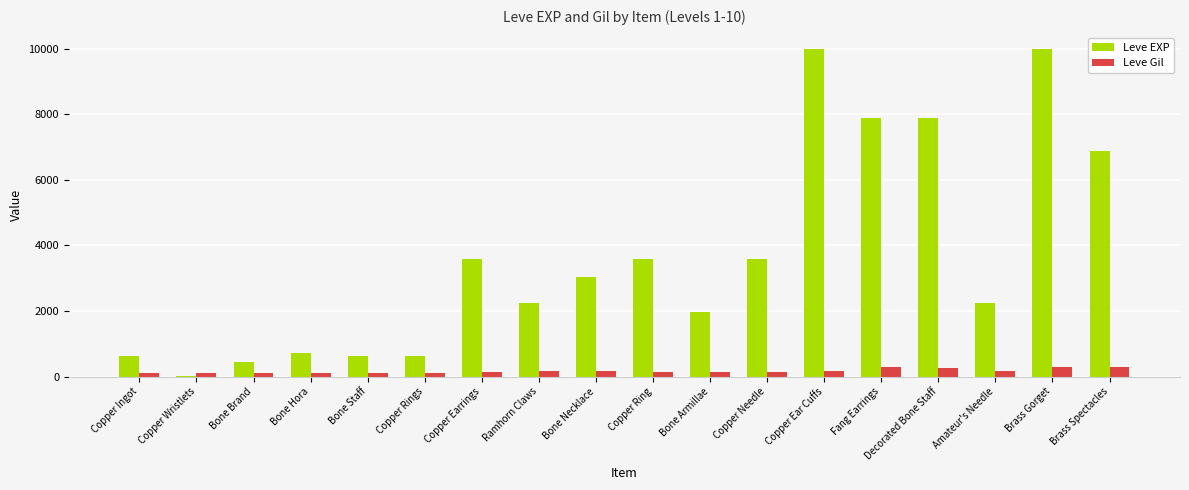

What is the maximum value shown in the chart?

9990